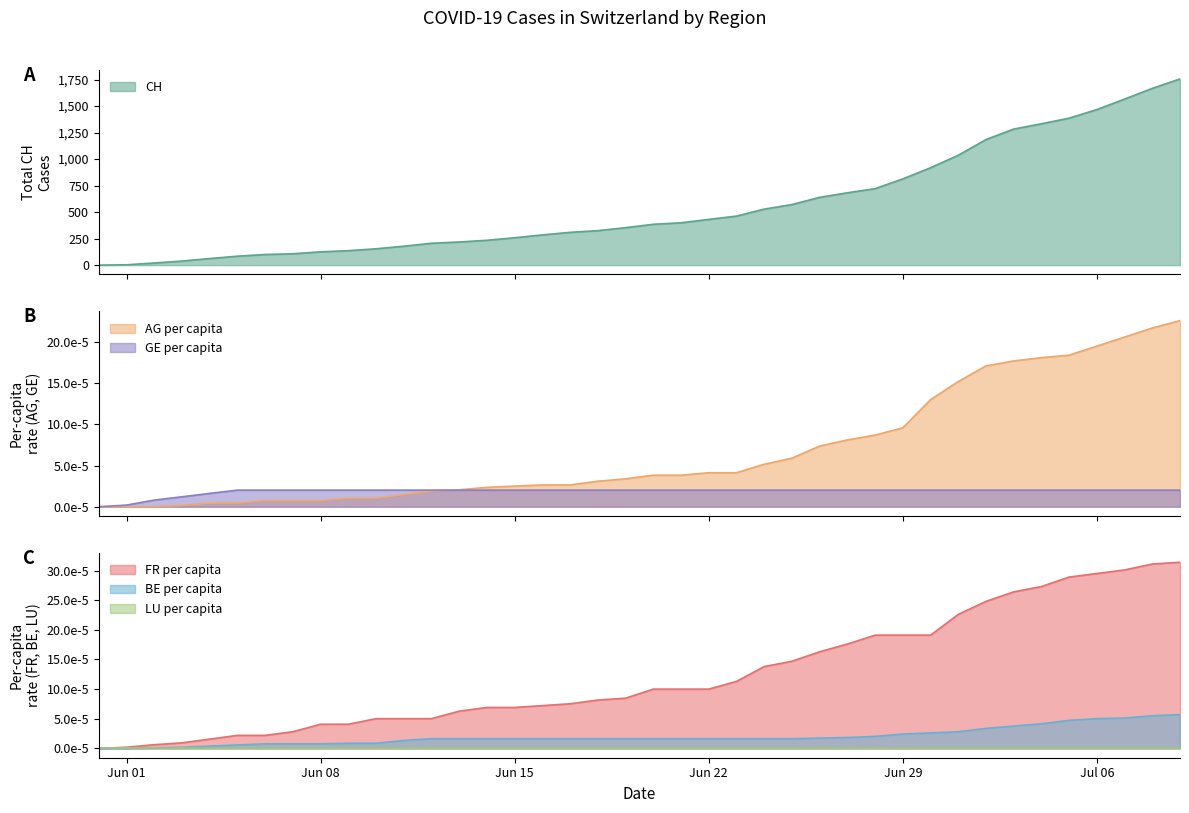

True or false: AG_pc and CH intersect in this chart.

False